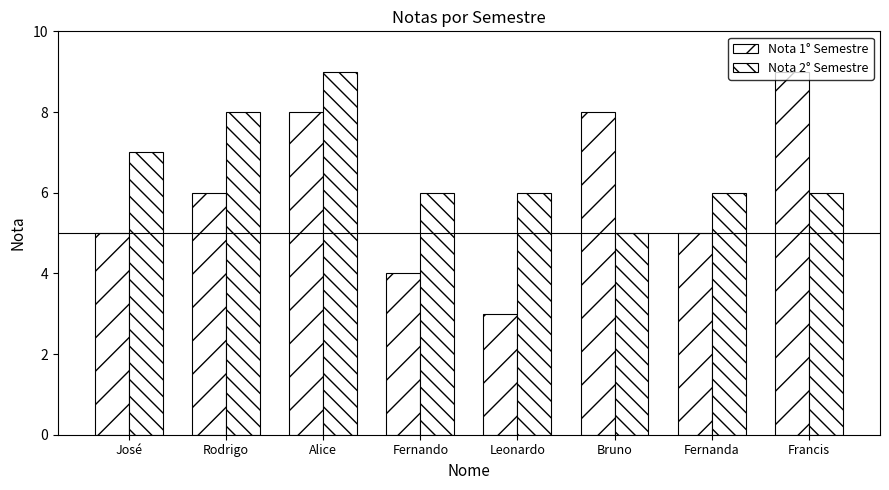

At José, list the series in order from smallest to largest.

Nota 1° Semestre, Nota 2° Semestre